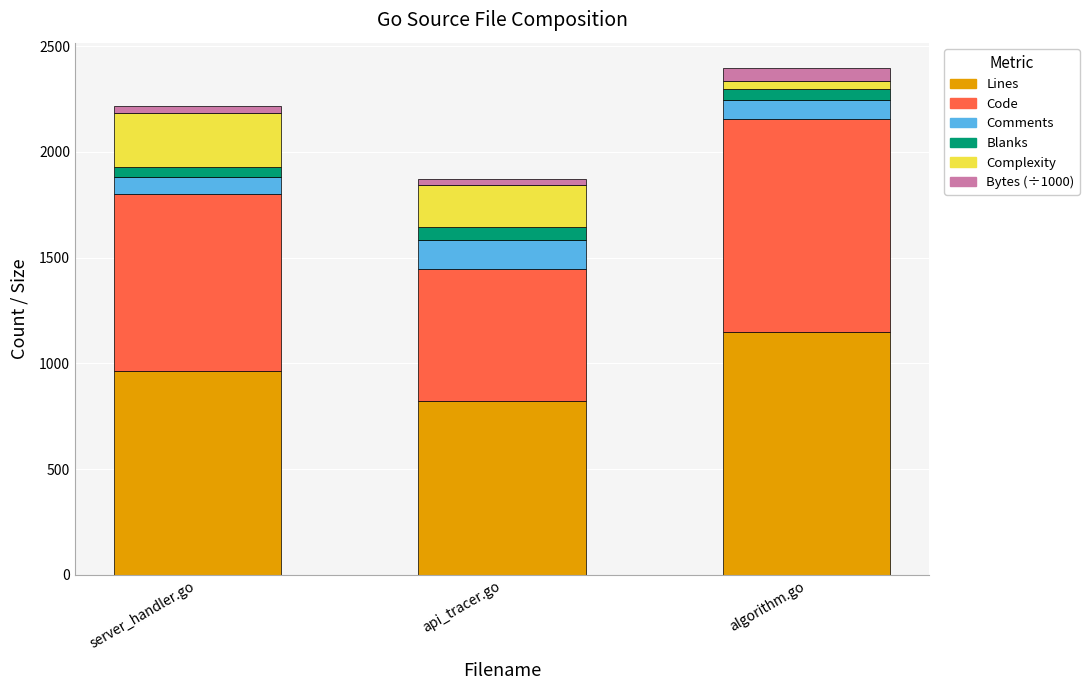

What is the minimum value for Lines?

823.0